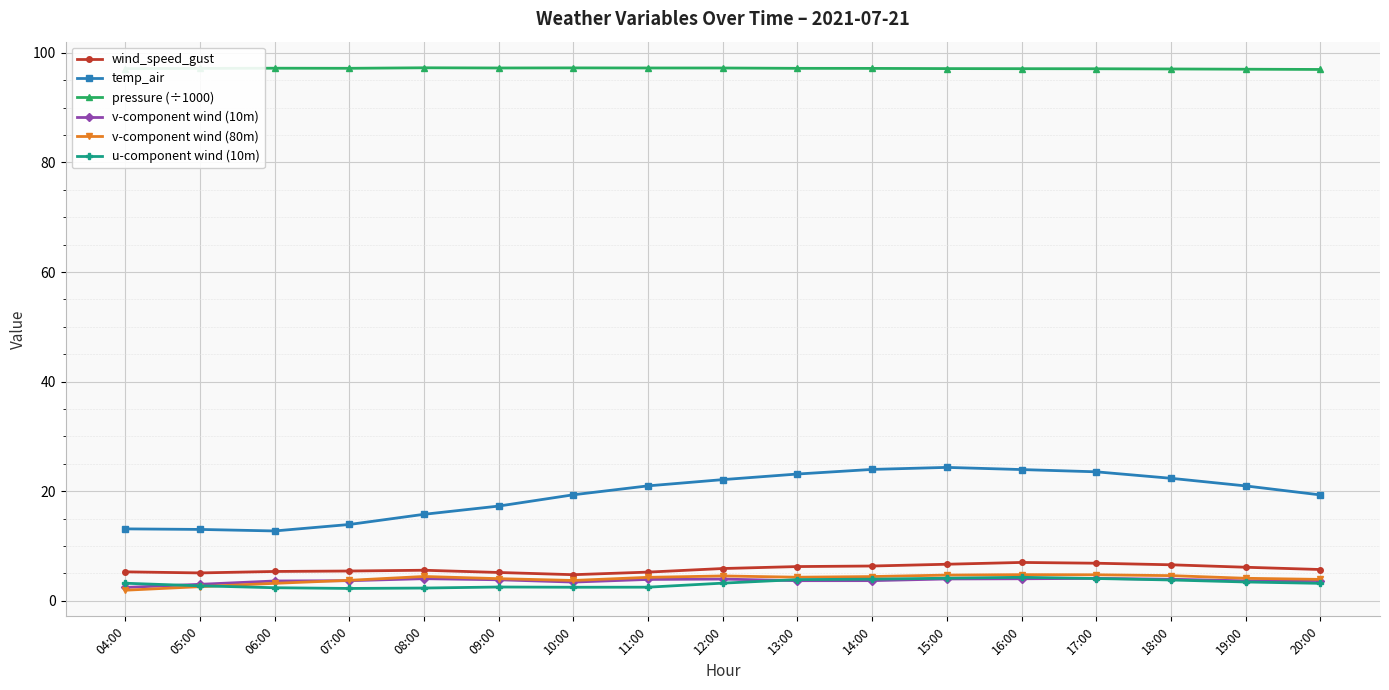

What is the label of the 6th point from the right?

15:00